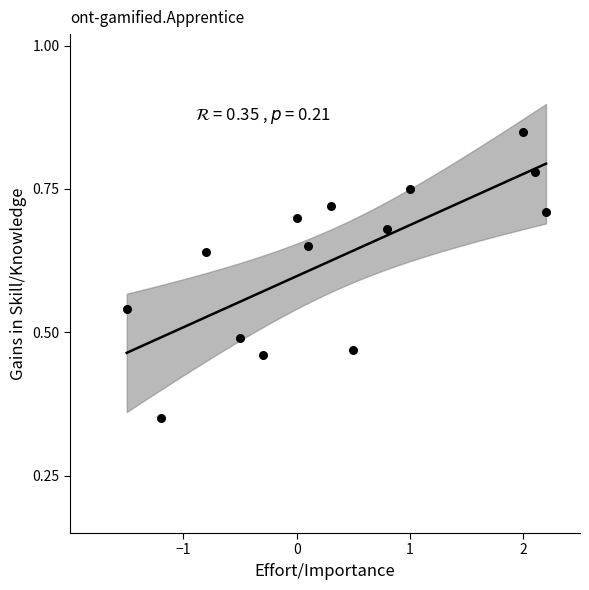

What is the range of X values (max minus min)?

3.7